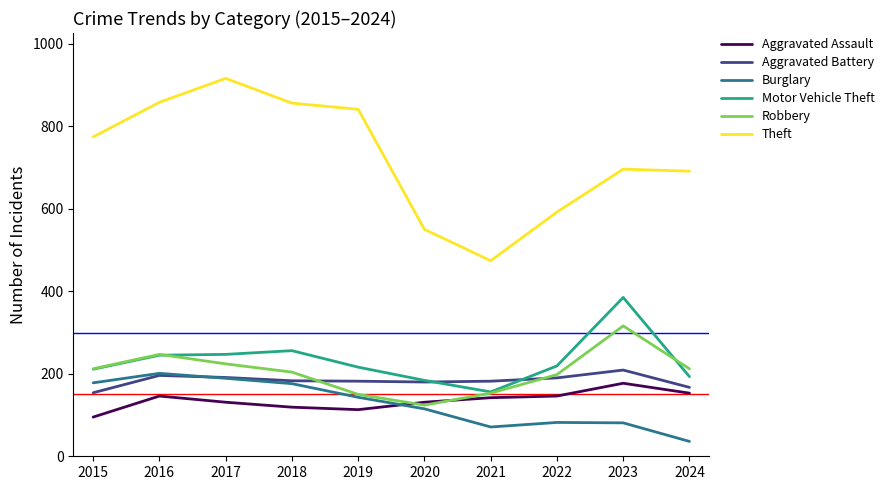

True or false: Theft and Motor Vehicle Theft intersect in this chart.

False